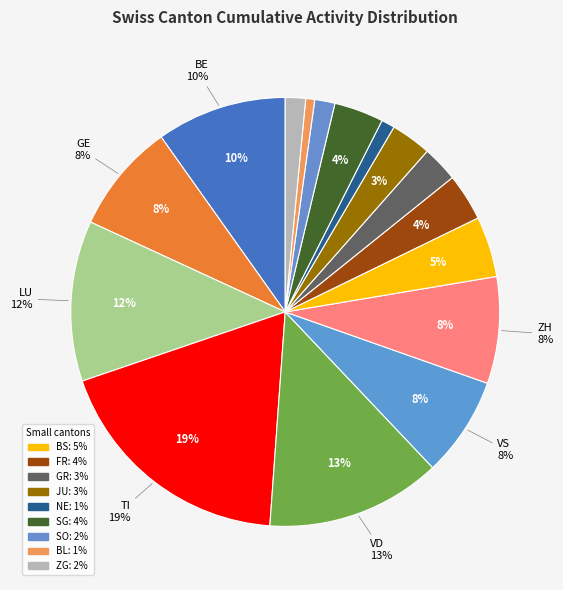

Does NE account for over 50% of the chart?

No